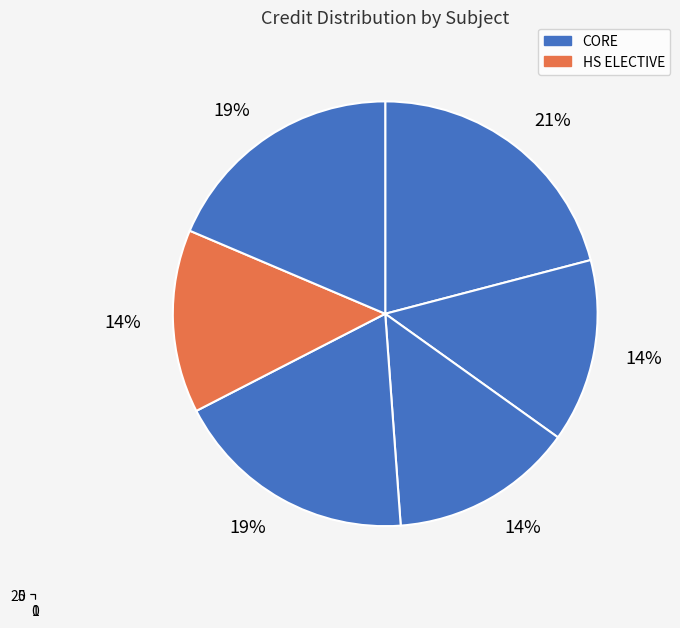

How many slices are in this pie chart?

6